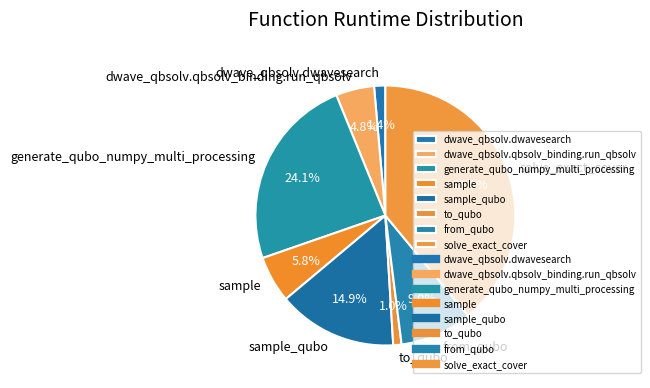

Does sample account for over 50% of the chart?

No